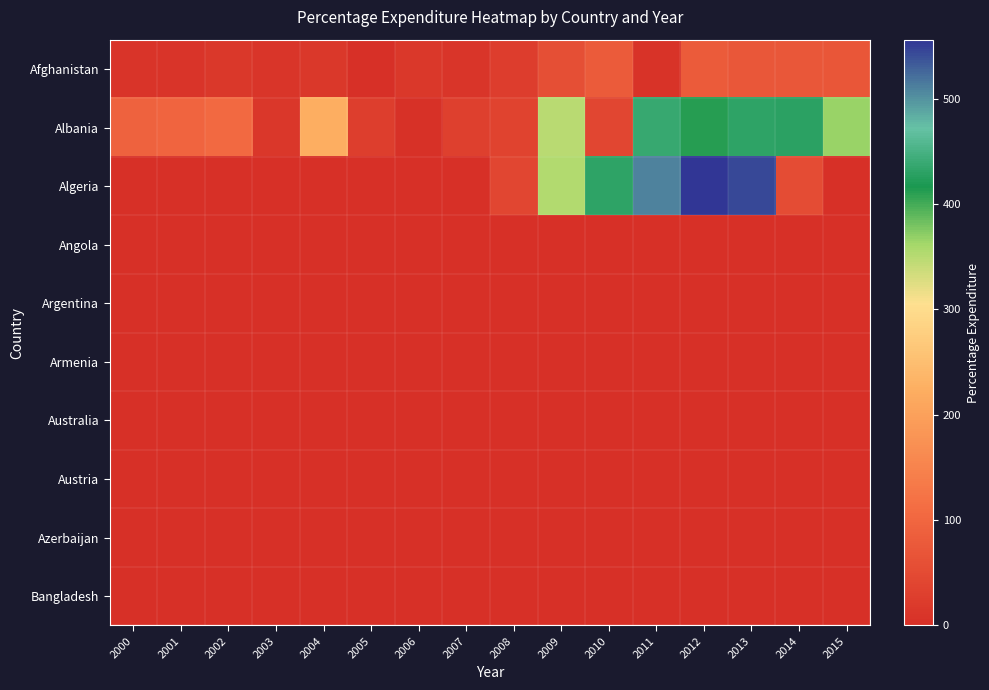

What is the difference between the highest and lowest values at 2003?

14.7